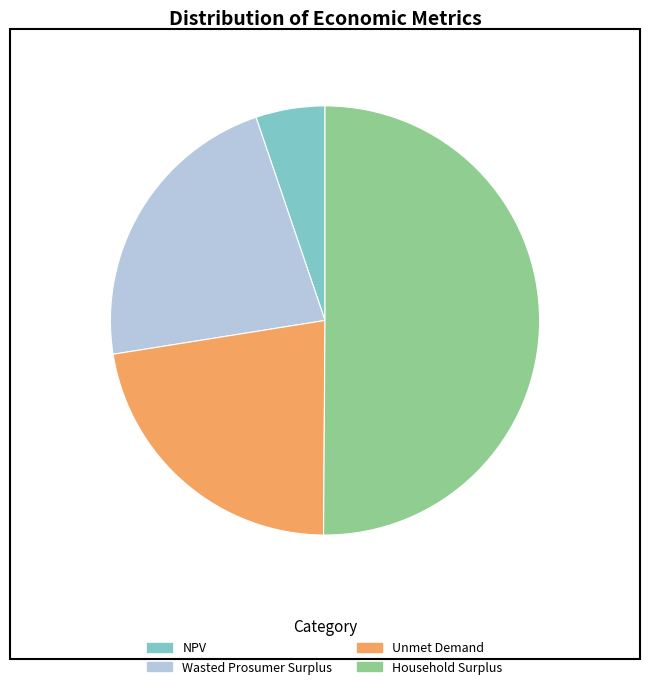

Which category accounts for the majority?

Household Surplus